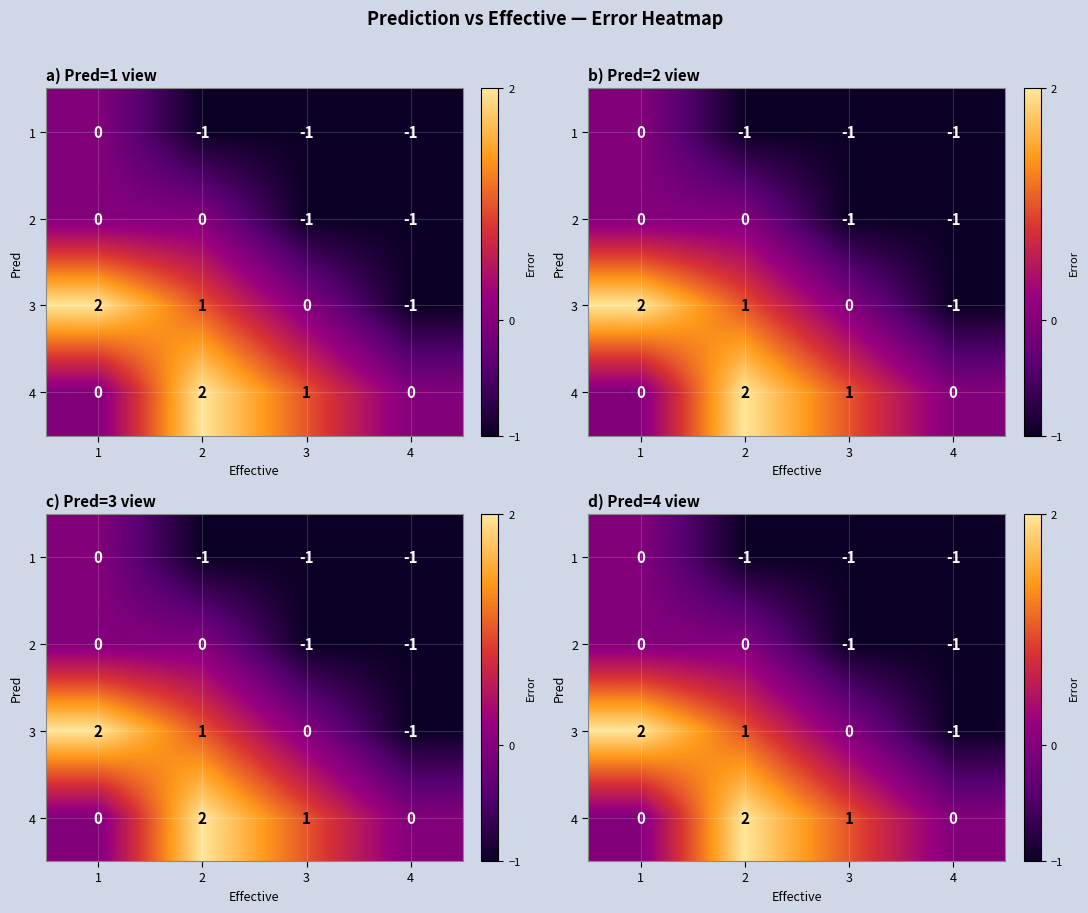

Which category has the highest value in the 2 series?

1